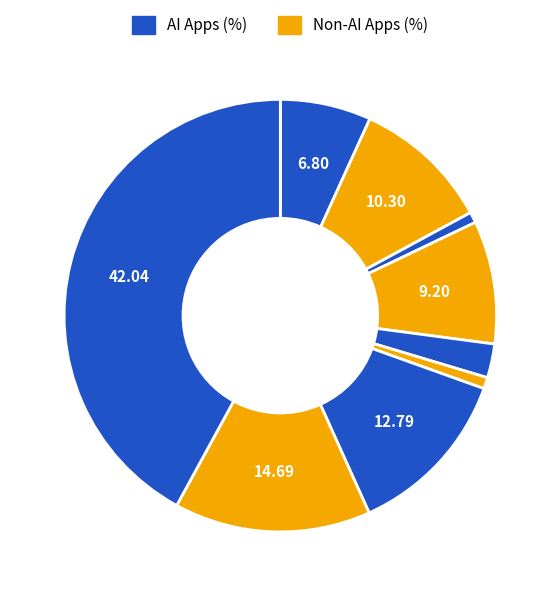

Count the number of slices in the pie.

9